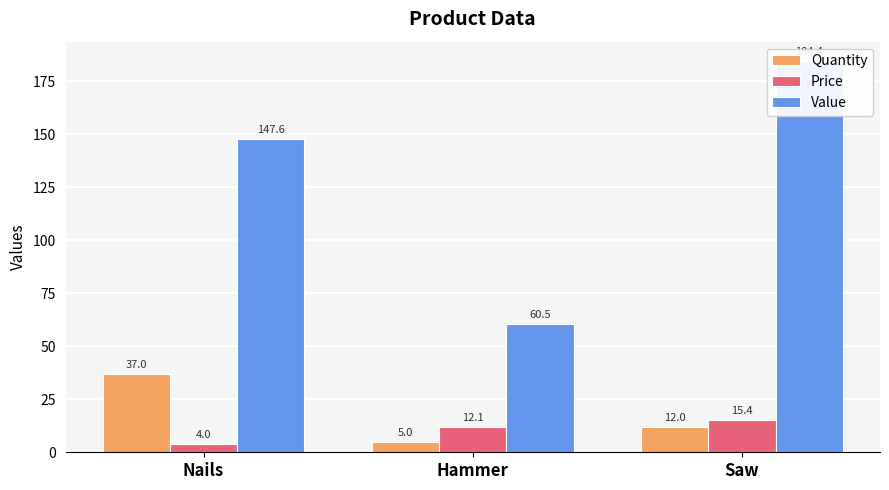

The value of Value at Saw is 77.3. True or false?

False